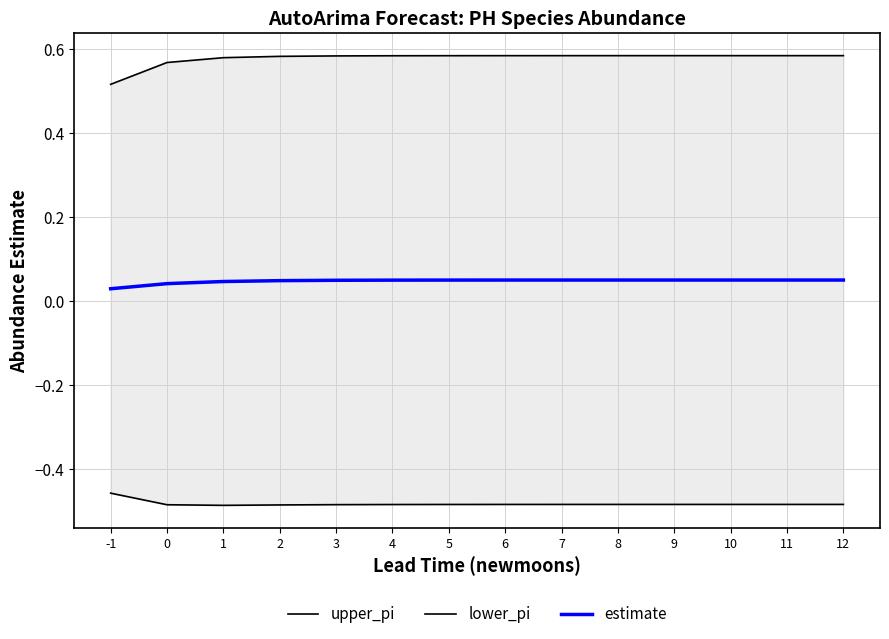

What is the maximum value for lower_pi?

-0.5